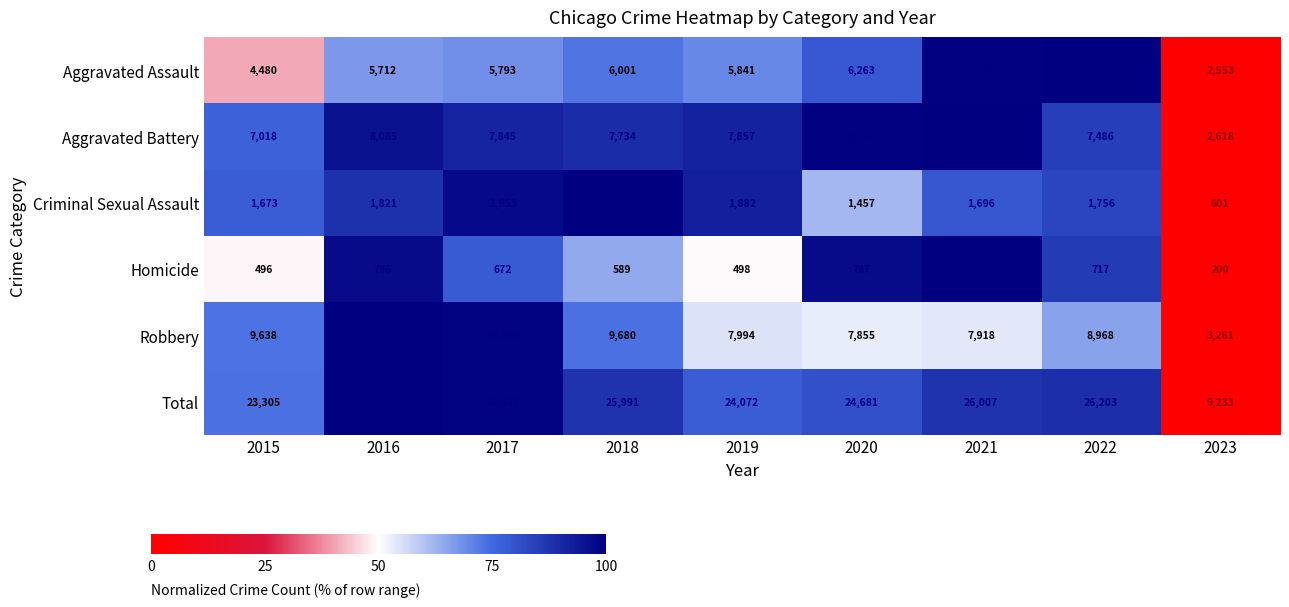

How many data points in Robbery are less than 8968?

4